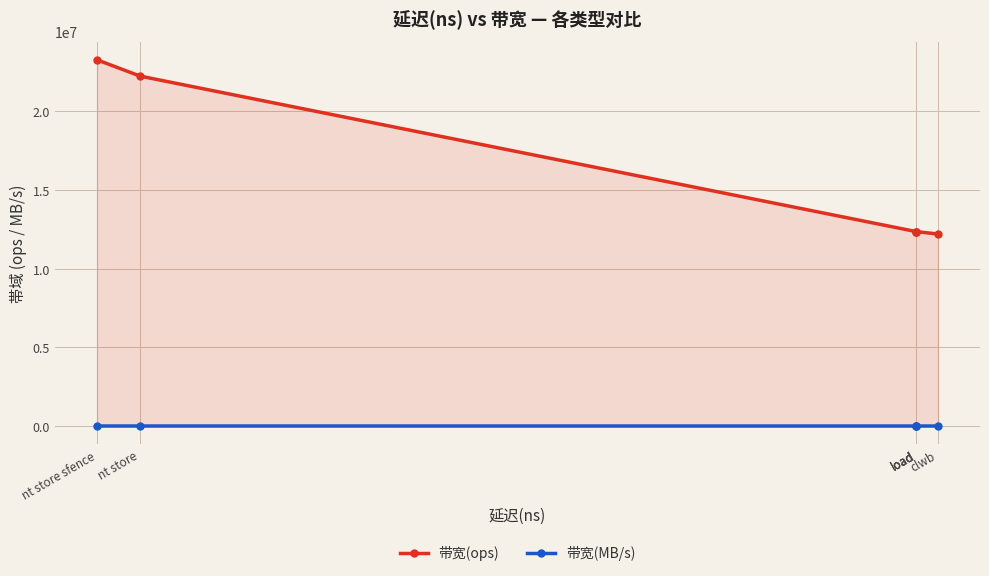

Which has a higher value, load or nt store sfence?

nt store sfence